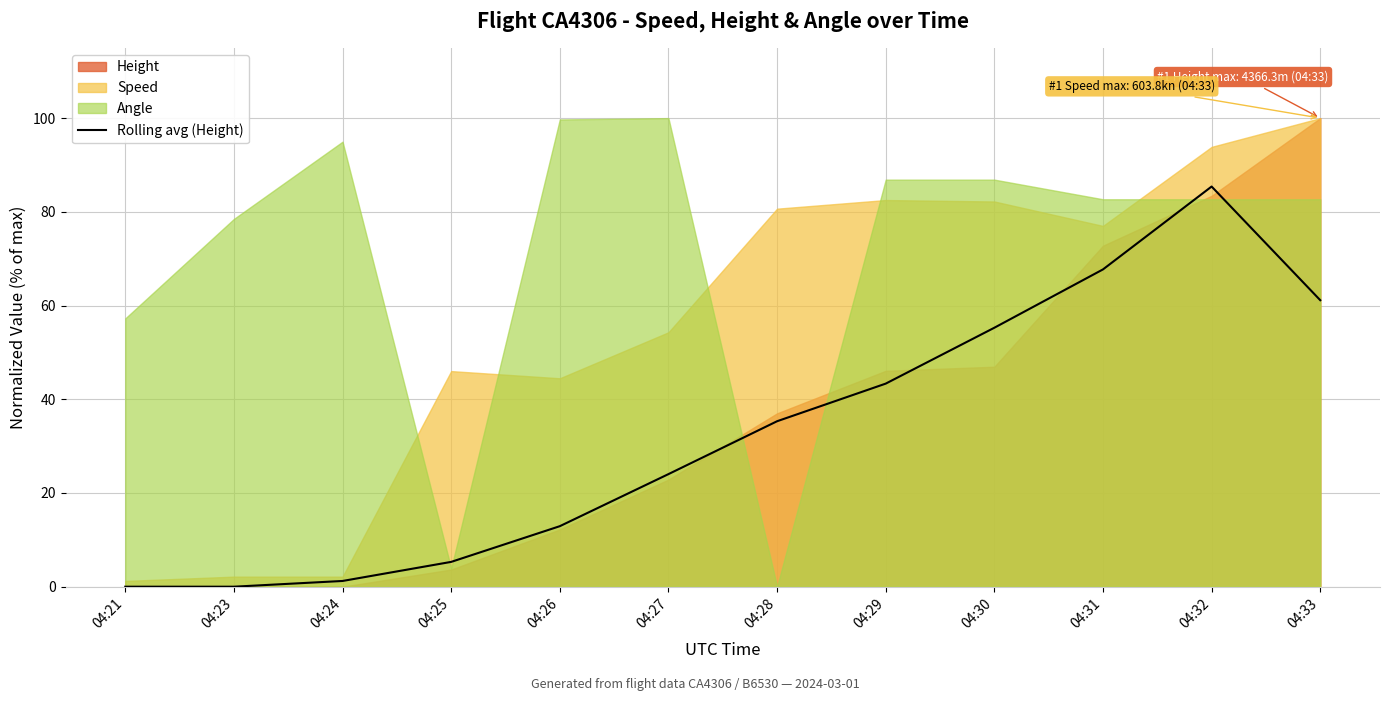

At which label is Rolling avg (Height) closest to 42?

04:29